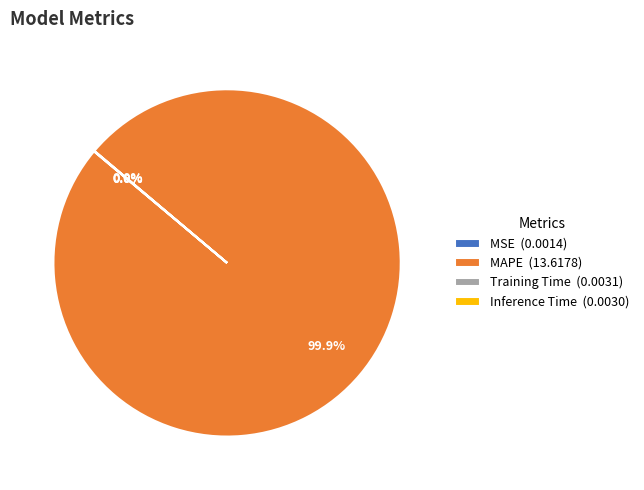

Does MAPE (13.6178) represent more than half of the total?

Yes